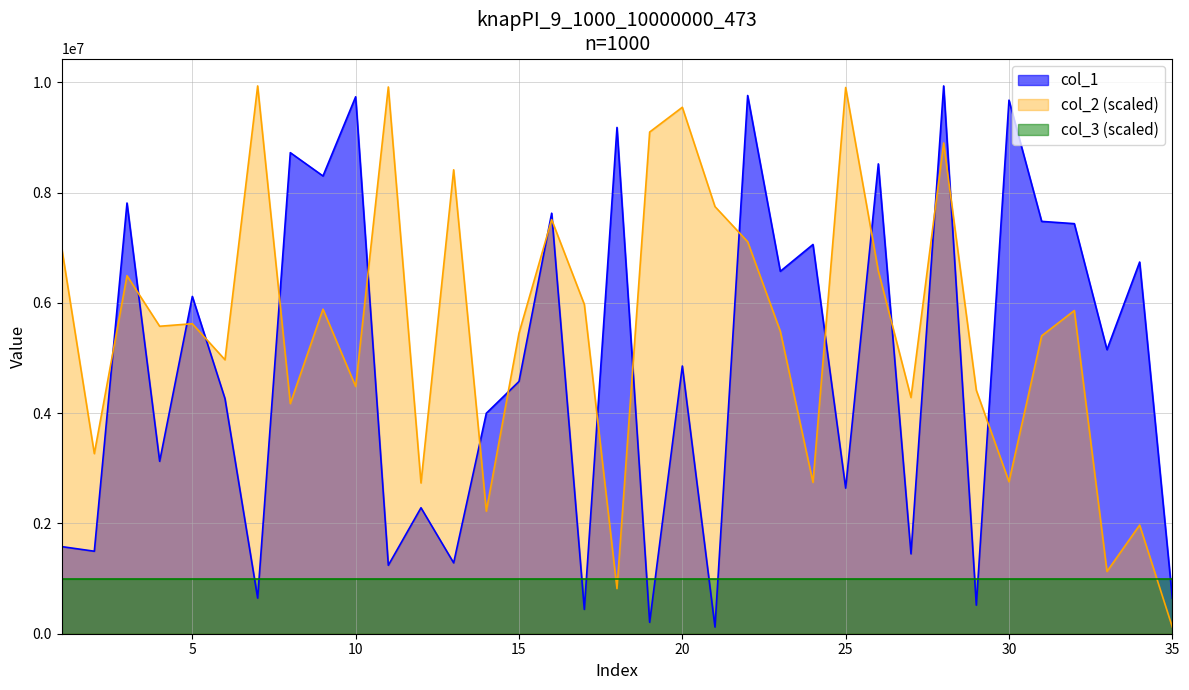

Which series has the largest total across all categories?

col_2 (scaled)